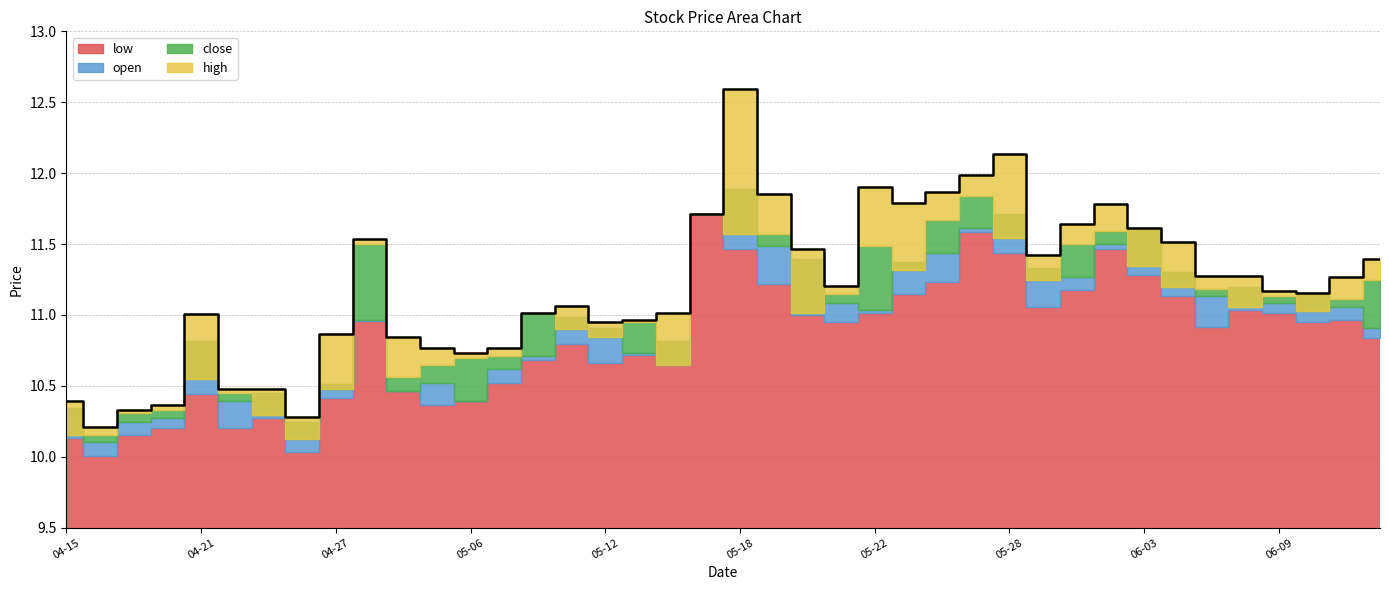

True or false: low and high intersect in this chart.

False